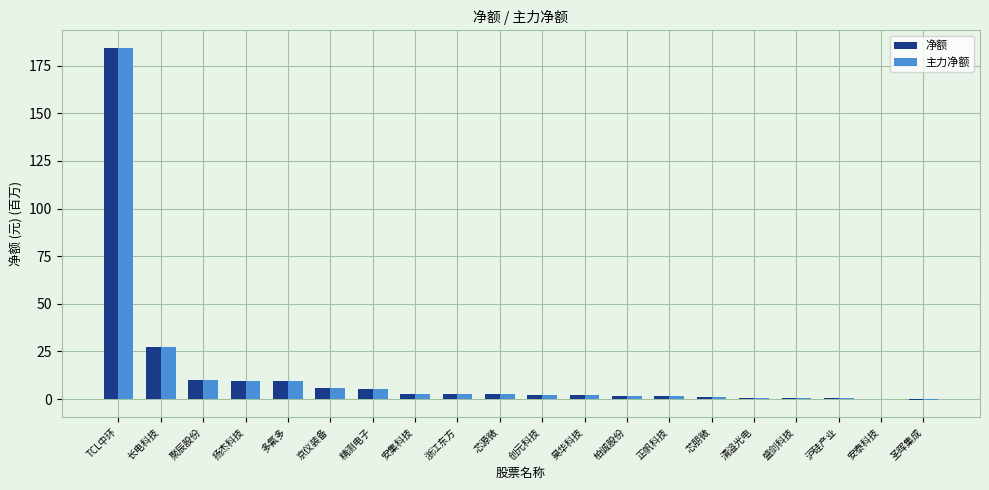

How many data points does each series have?

20